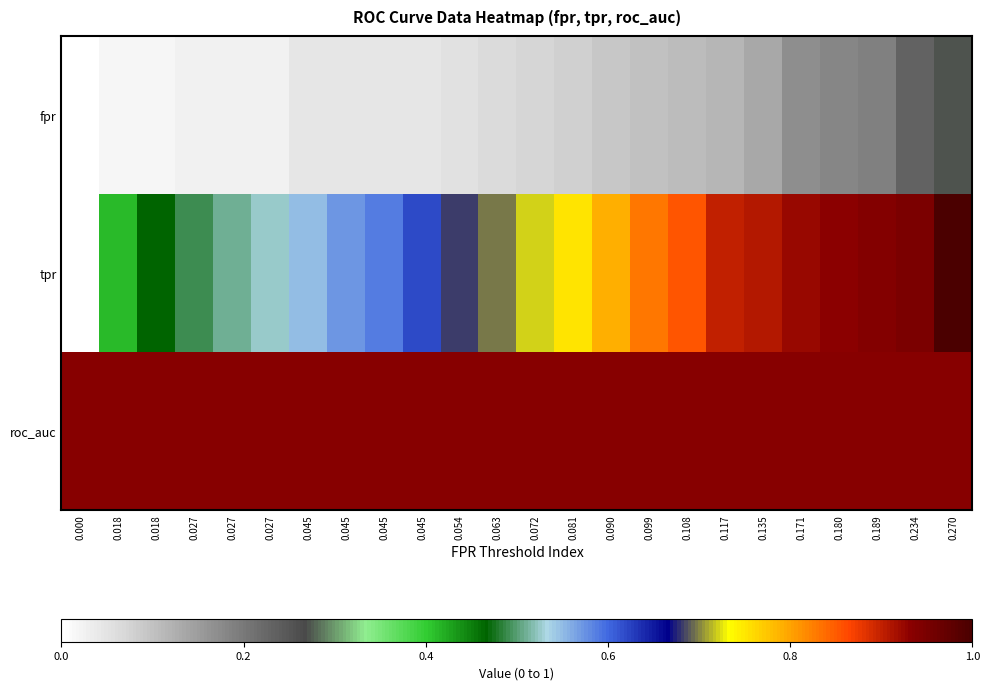

Reading left to right, transcribe all the data shown in this chart.

fpr: 0.000=0.0	0.018=0.0	0.018=0.0	0.027=0.0	0.027=0.0	0.027=0.0	0.045=0.0	0.045=0.0	0.045=0.0	0.045=0.0	0.054=0.1	0.063=0.1	0.072=0.1	0.081=0.1	0.090=0.1	0.099=0.1	0.108=0.1	0.117=0.1	0.135=0.1	0.171=0.2	0.180=0.2	0.189=0.2	0.234=0.2	0.270=0.3
tpr: 0.000=0.0	0.018=0.4	0.018=0.5	0.027=0.5	0.027=0.5	0.027=0.5	0.045=0.6	0.045=0.6	0.045=0.6	0.045=0.6	0.054=0.7	0.063=0.7	0.072=0.7	0.081=0.8	0.090=0.8	0.099=0.8	0.108=0.9	0.117=0.9	0.135=0.9	0.171=0.9	0.180=0.9	0.189=0.9	0.234=0.9	0.270=1.0
roc_auc: 0.000=0.9	0.018=0.9	0.018=0.9	0.027=0.9	0.027=0.9	0.027=0.9	0.045=0.9	0.045=0.9	0.045=0.9	0.045=0.9	0.054=0.9	0.063=0.9	0.072=0.9	0.081=0.9	0.090=0.9	0.099=0.9	0.108=0.9	0.117=0.9	0.135=0.9	0.171=0.9	0.180=0.9	0.189=0.9	0.234=0.9	0.270=0.9